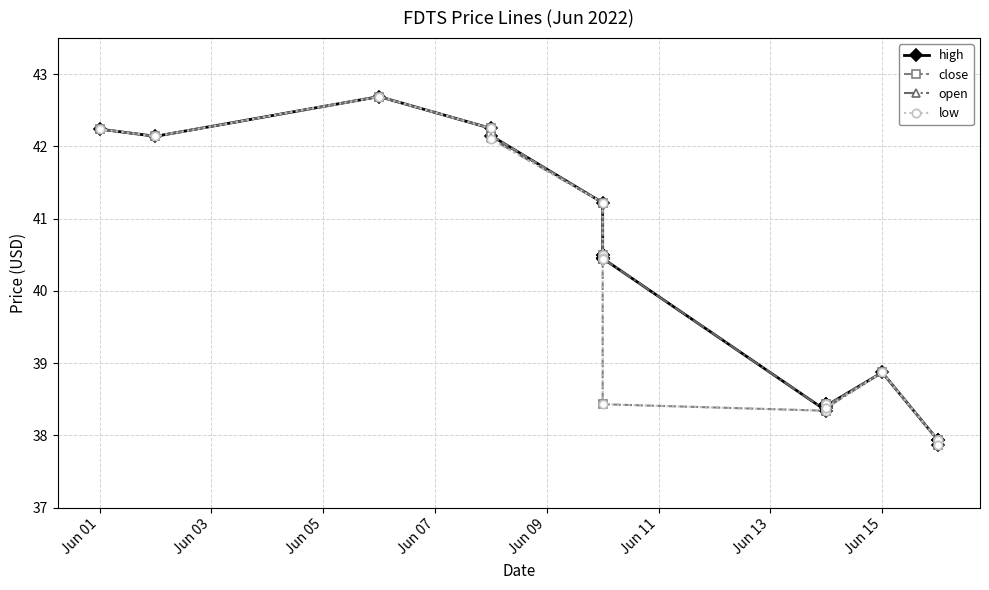

What position from the left is Jun 01?

1